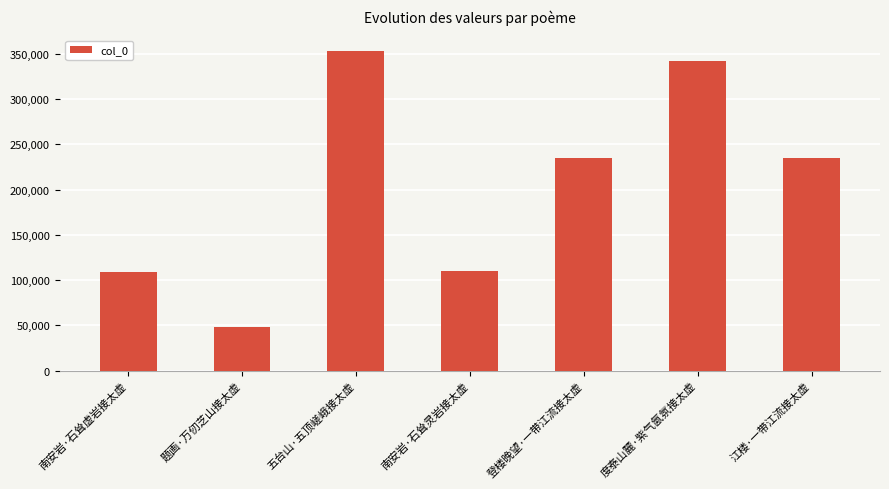

The chart shows a value of 138711 at 登楼晚望·一带江流接太虚. True or false?

False